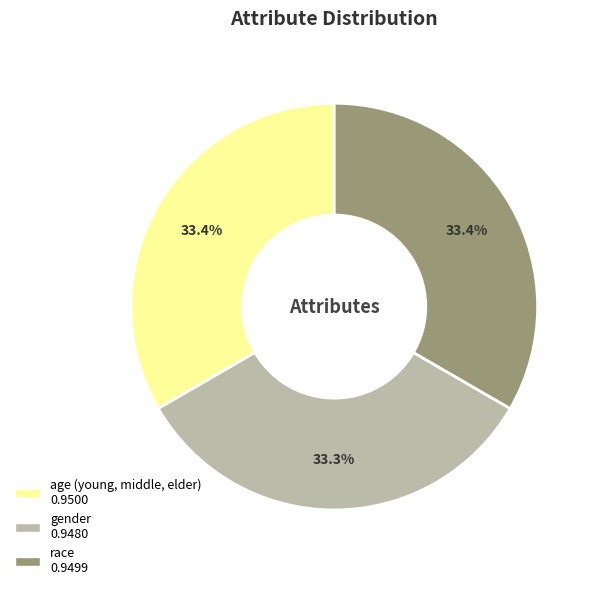

How much of the chart is everything except age (young, middle, elder)?

66.6%